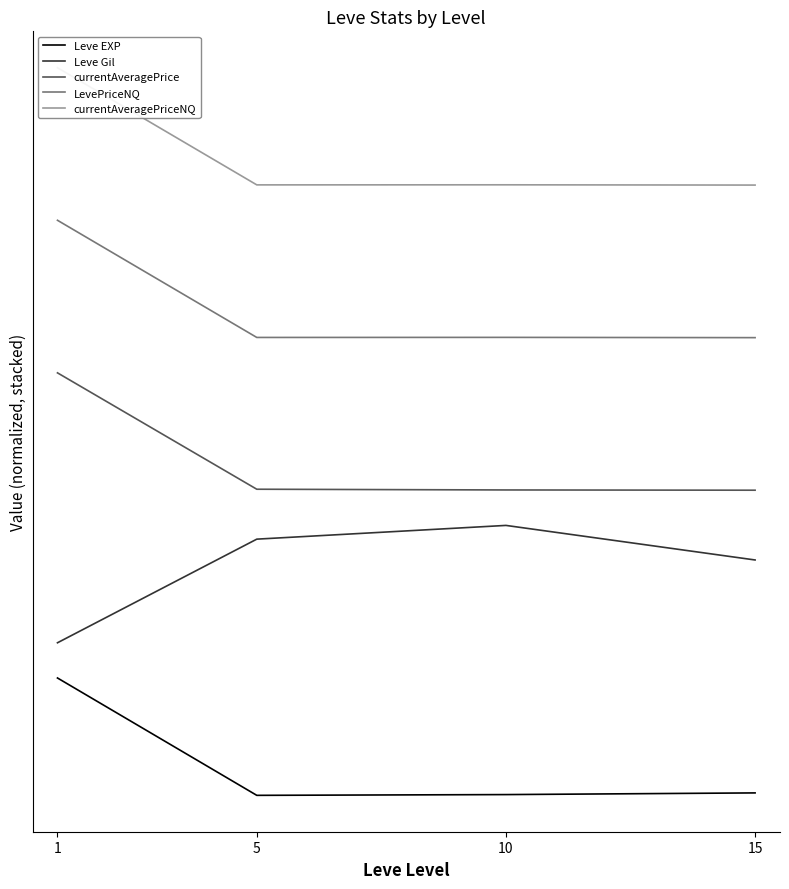

Rank the series at 10 from lowest to highest value.

Leve EXP, Leve Gil, currentAveragePrice, LevePriceNQ, currentAveragePriceNQ